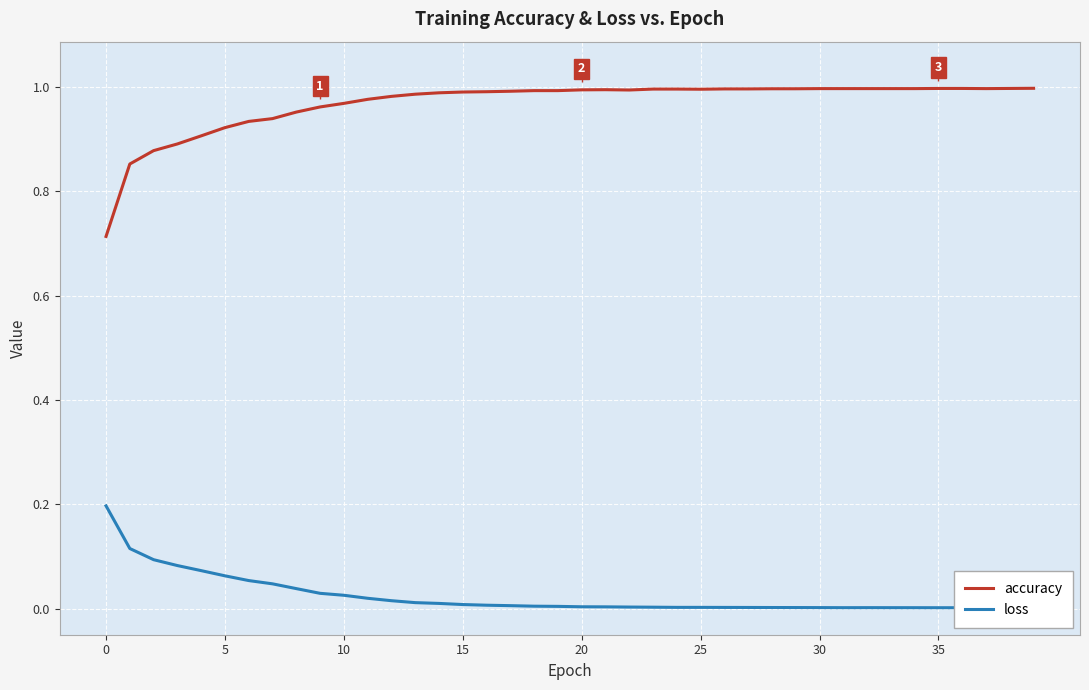

Does the chart display data point markers on the line(s)?

No